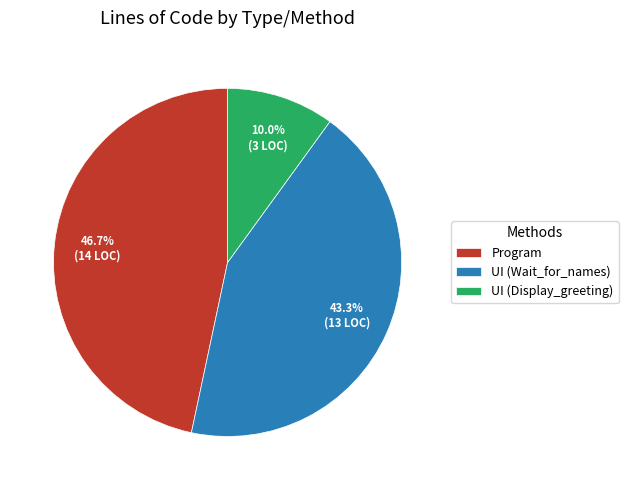

Is there a majority slice in this chart?

No